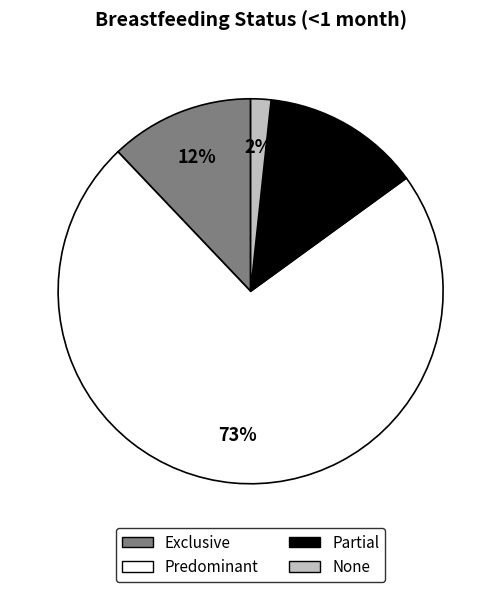

Which category has the smallest portion of the pie?

None